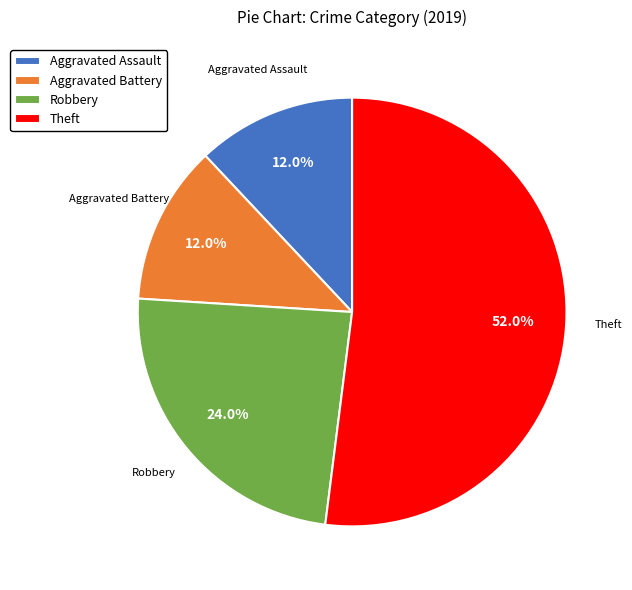

How many segments does this pie chart have?

4